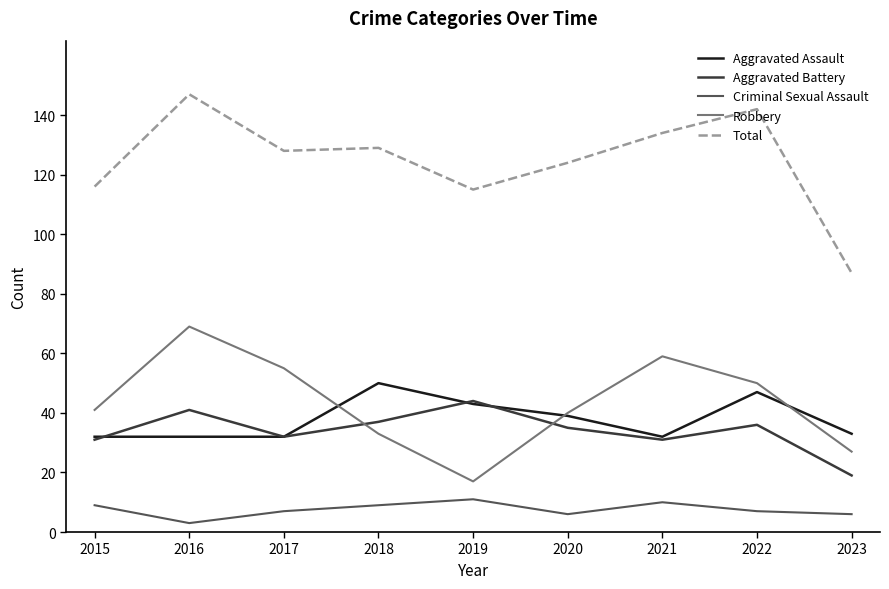

Is it true that Total equals 70 at 2018?

False